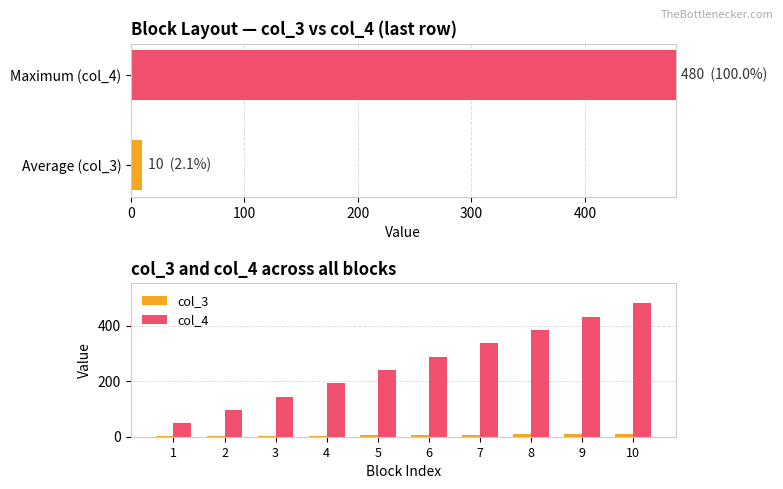

How many data points in col_4 are less than 288?

5